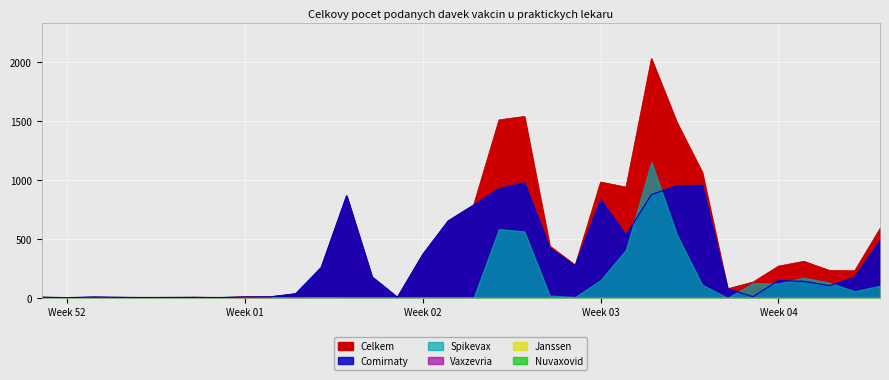

The value of Comirnaty at 15.01.2021 is 975. True or false?

True